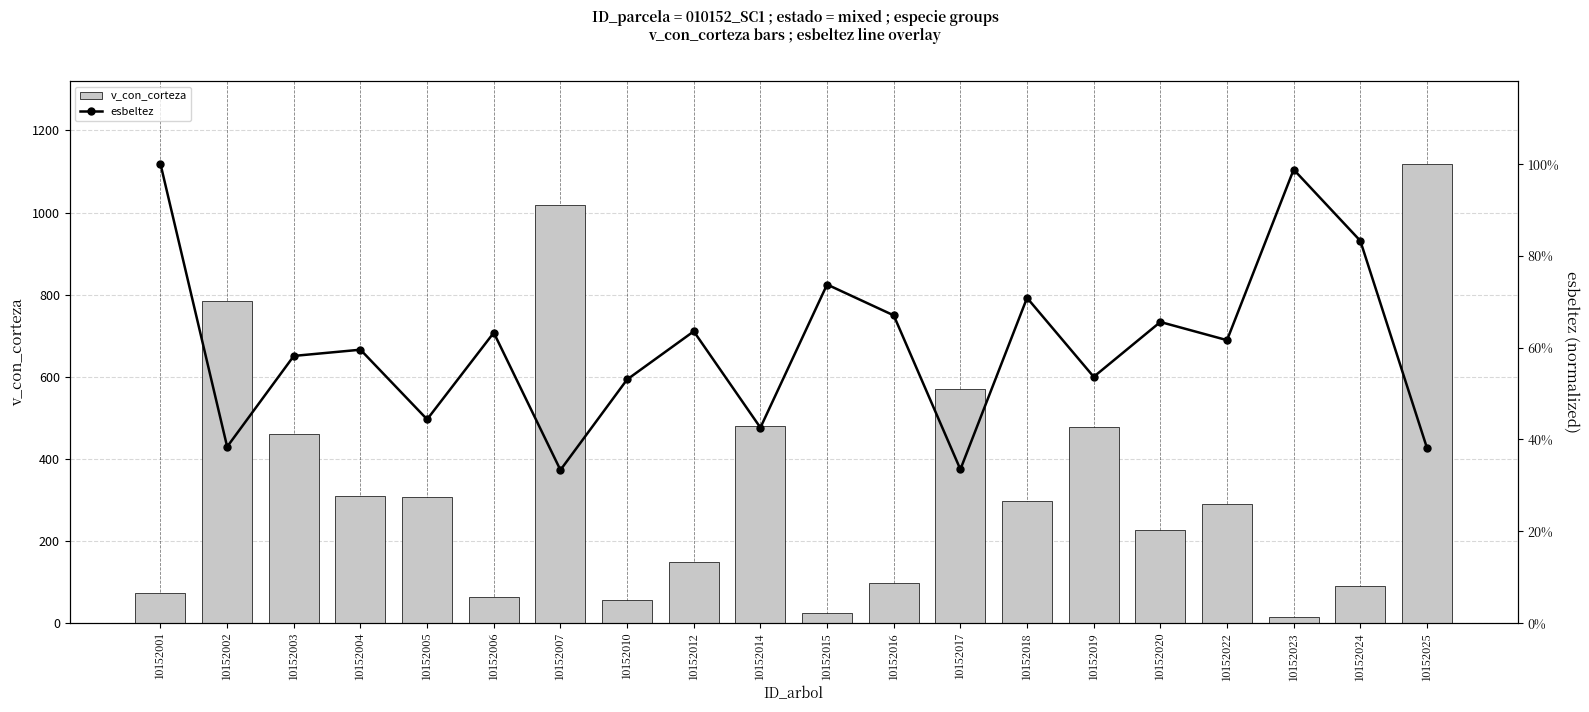

Reading right to left, transcribe all the data shown in this chart.

v_con_corteza: 1118.3	90.0	13.7	290.1	227.4	476.9	298.1	571.0	98.2	23.7	479.0	149.0	56.1	1019.1	62.8	306.2	309.1	459.6	785.1	74.0
esbeltez: 0.4	0.8	1.0	0.6	0.7	0.5	0.7	0.3	0.7	0.7	0.4	0.6	0.5	0.3	0.6	0.4	0.6	0.6	0.4	1.0